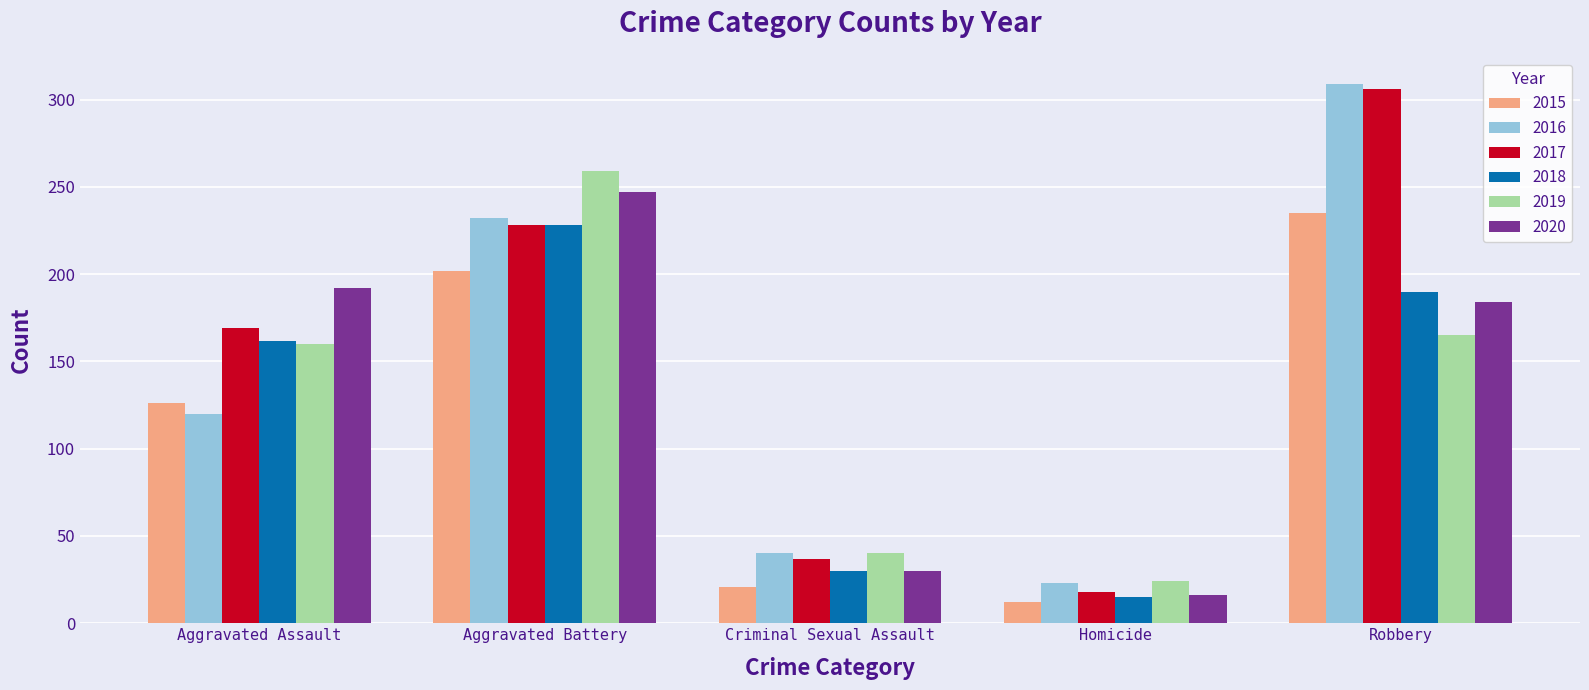

Between Aggravated Assault and Robbery, which series saw the biggest shift?

2016